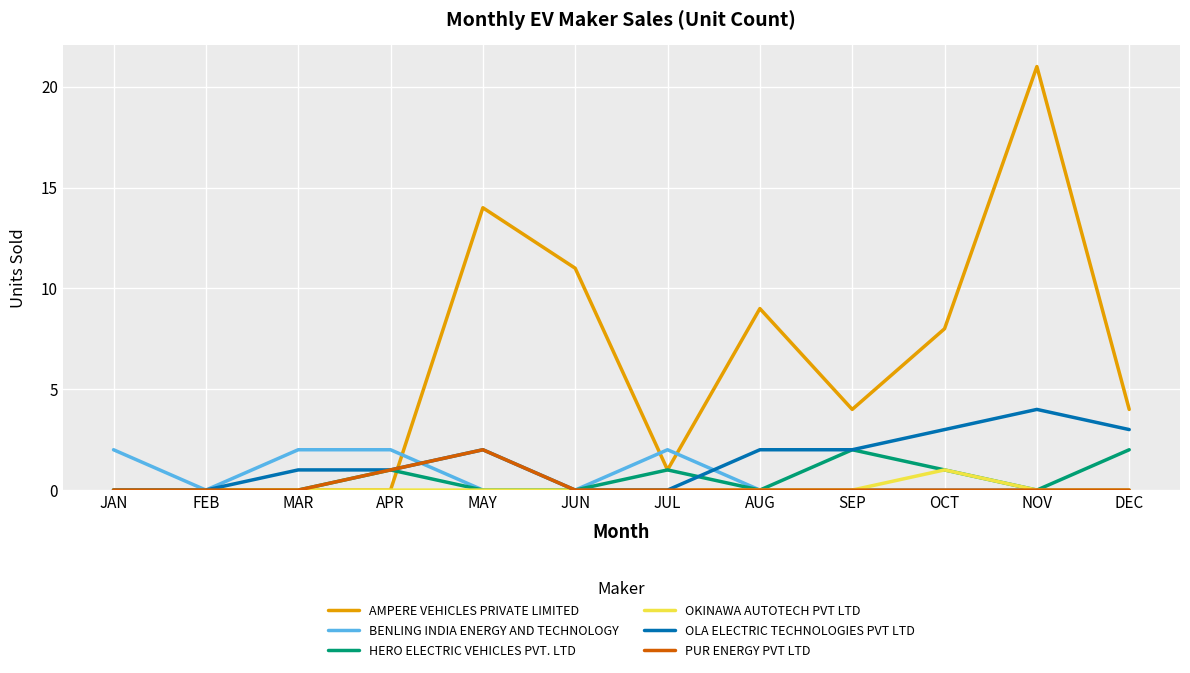

True or false: OLA ELECTRIC TECHNOLOGIES PVT LTD has a value of 1 at MAY.

False